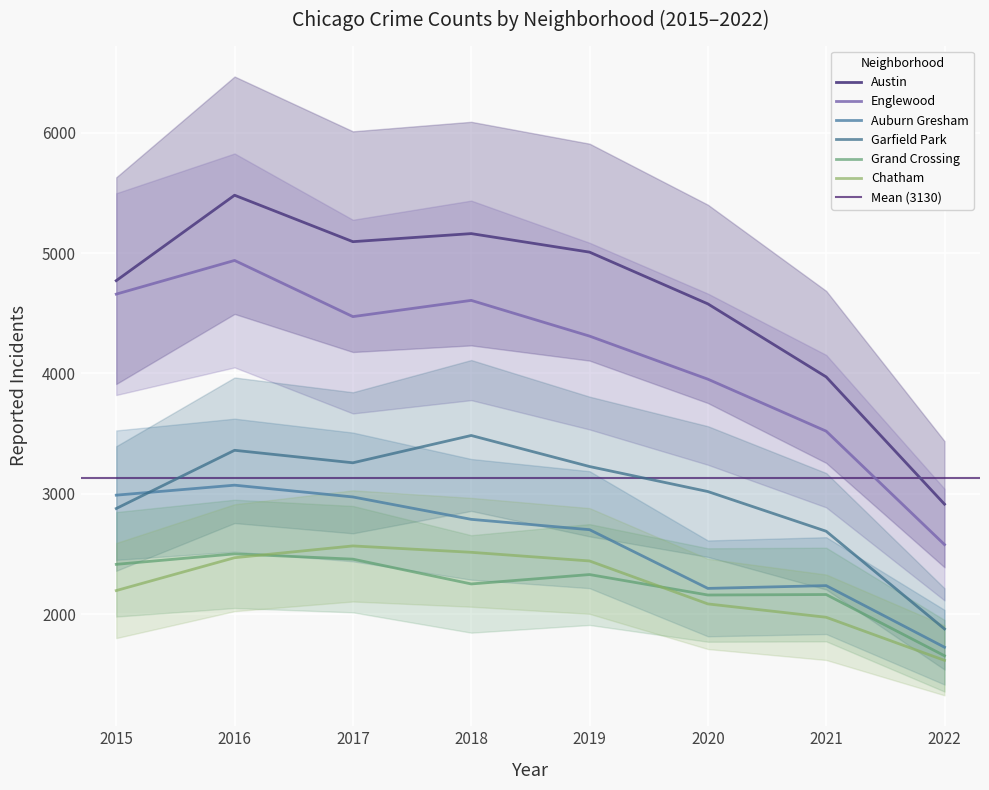

What is the total value across all series at 2019?

20014